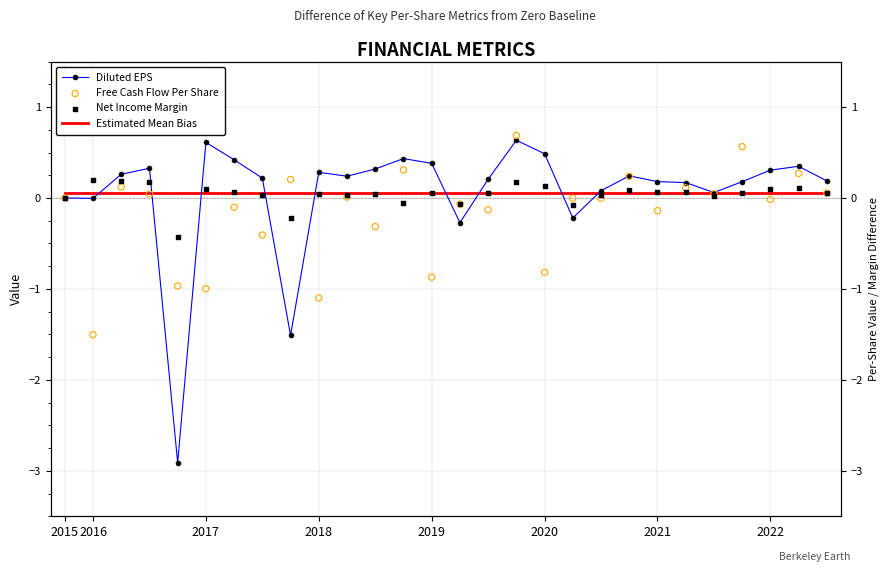

At which category is the sum across all series the highest?

16